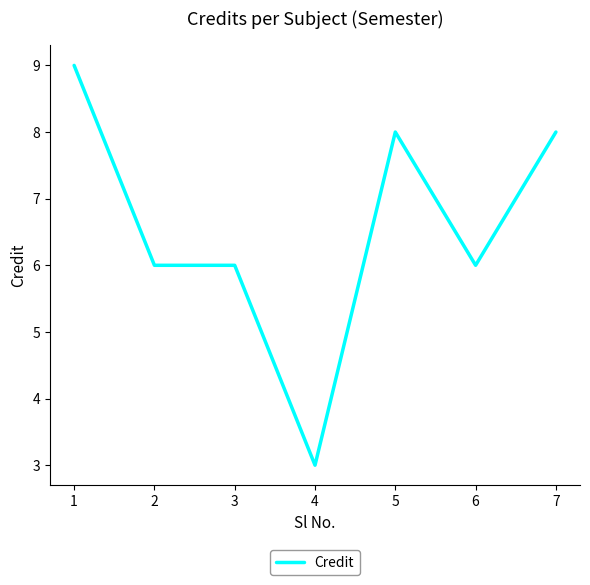

Which category has the highest value across all series?

1